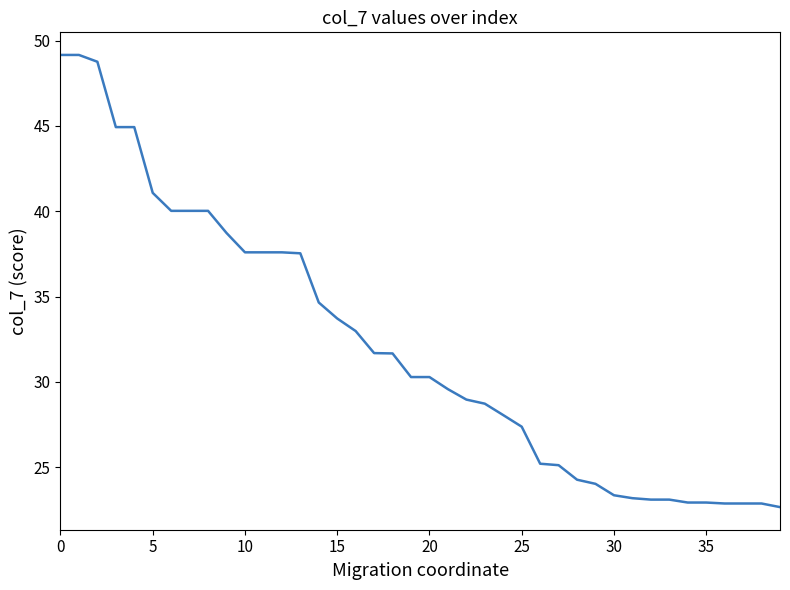

What is the maximum value shown in the chart?

49.2